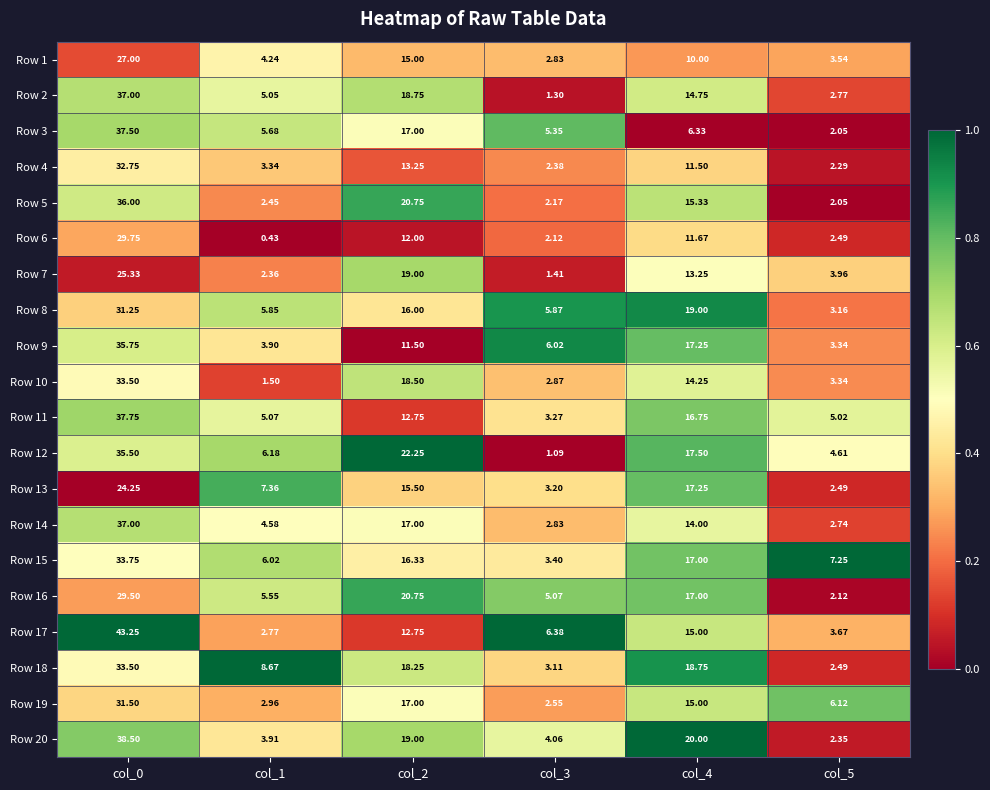

Which series has the largest total across all categories?

Row 20